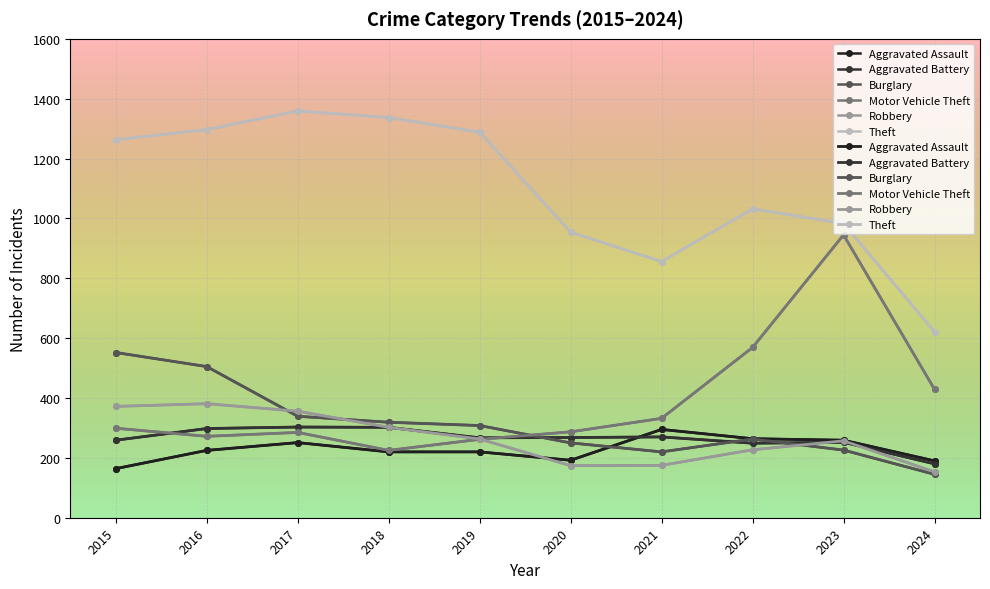

The value of Burglary at 2016 is 810. True or false?

False